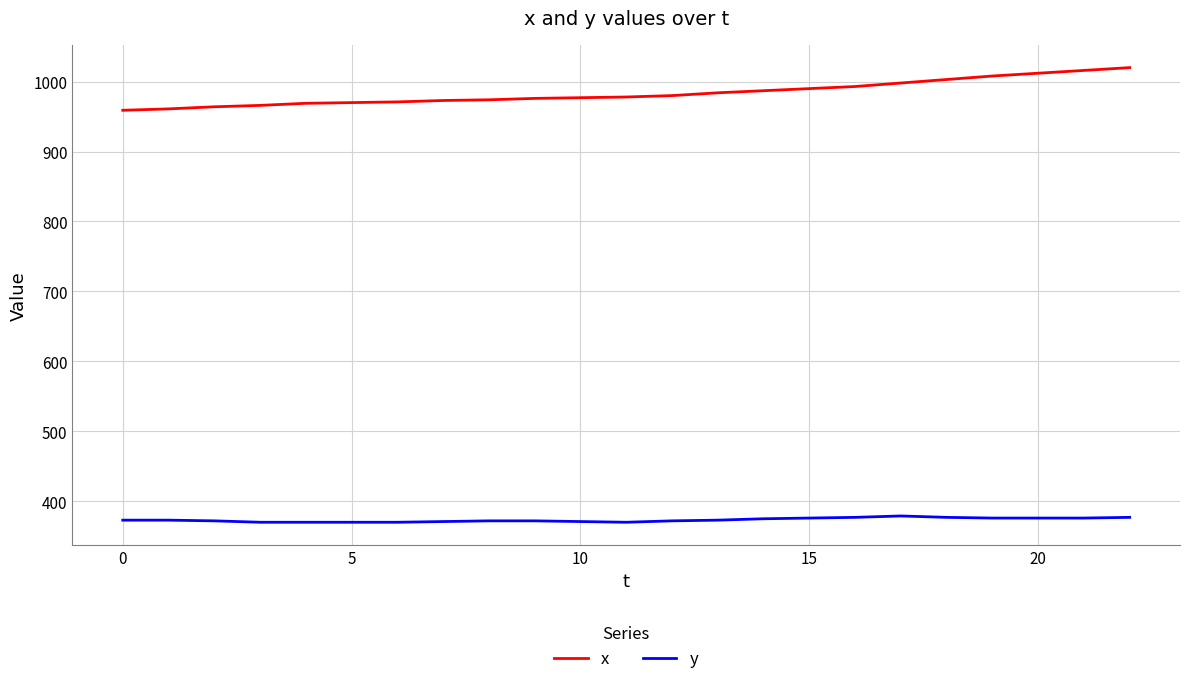

Rank the series by their maximum value, from lowest to highest.

y, x